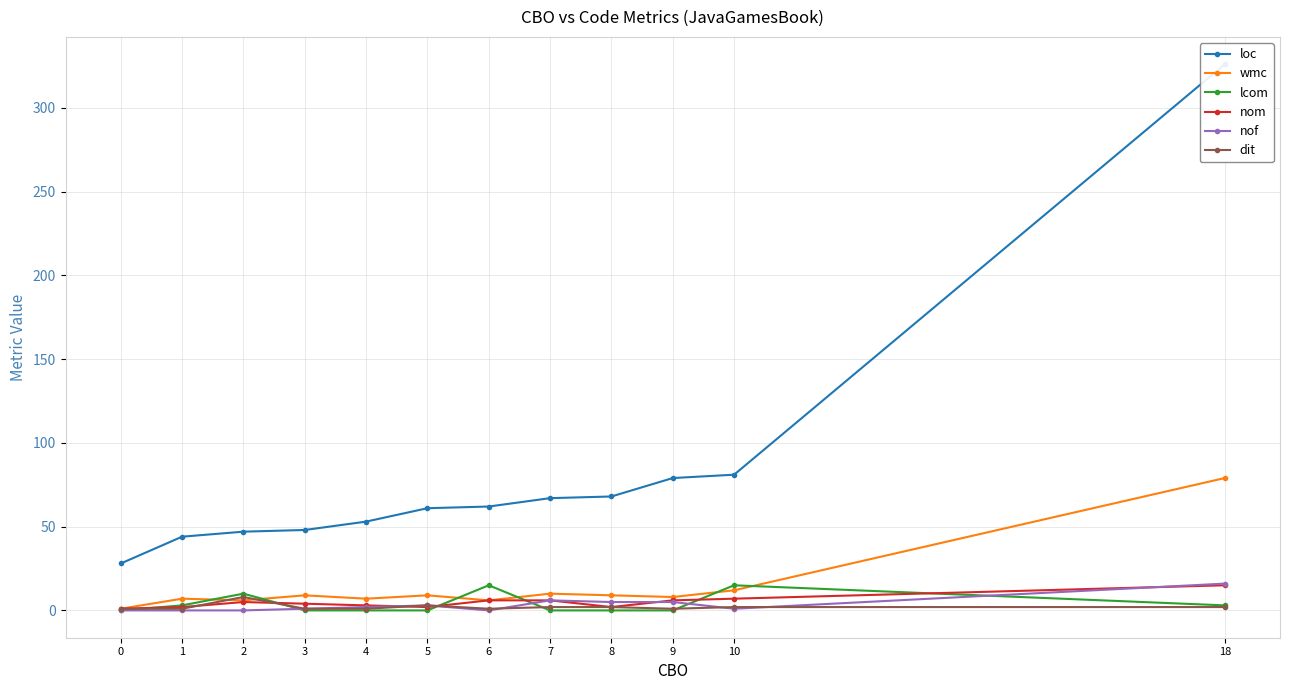

How many values in the dit series exceed 2?

2